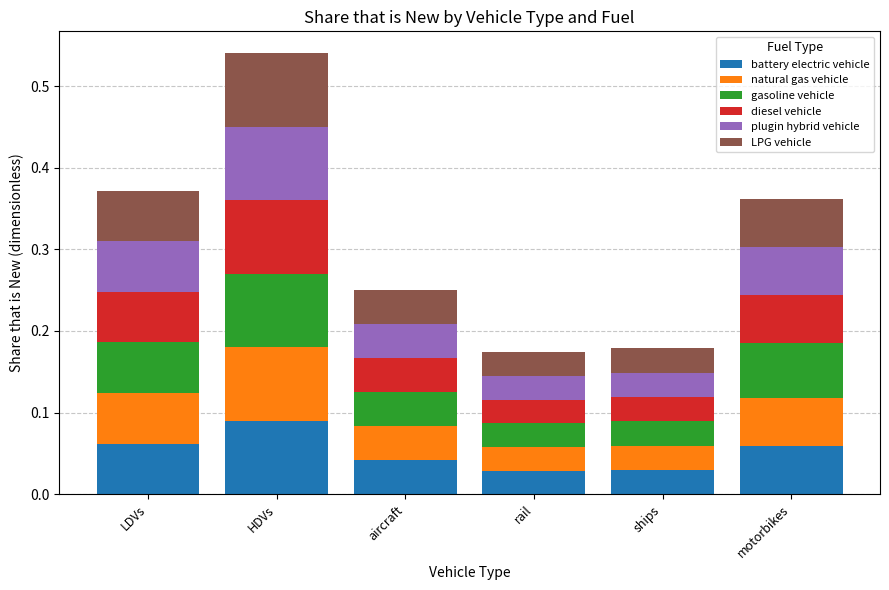

How many battery electric vehicle values are between 0 and 1?

6